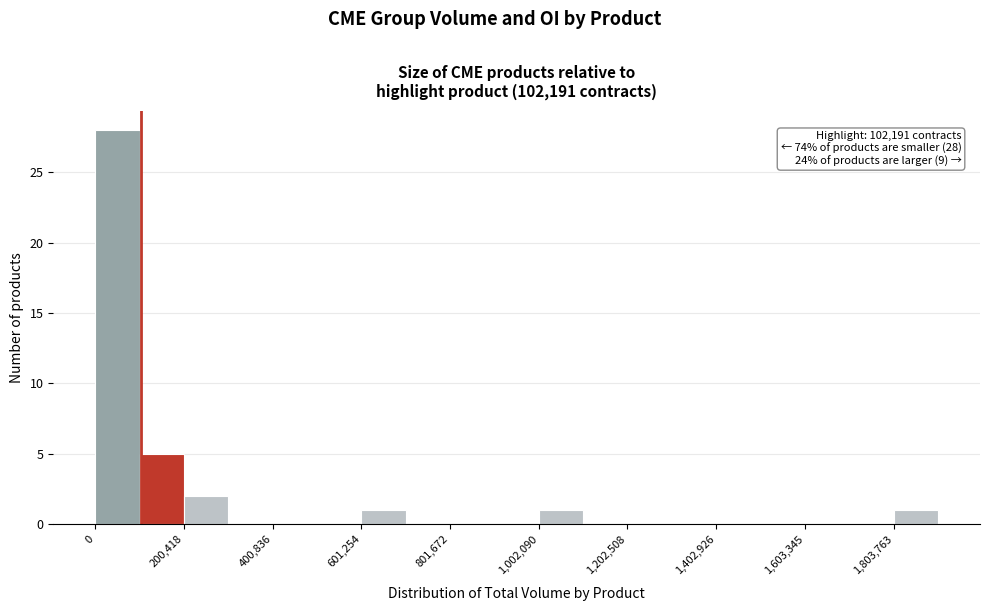

Around what value on the x-axis is the tallest bar? Give the approximate position of its centre, as read against the axis.

50000